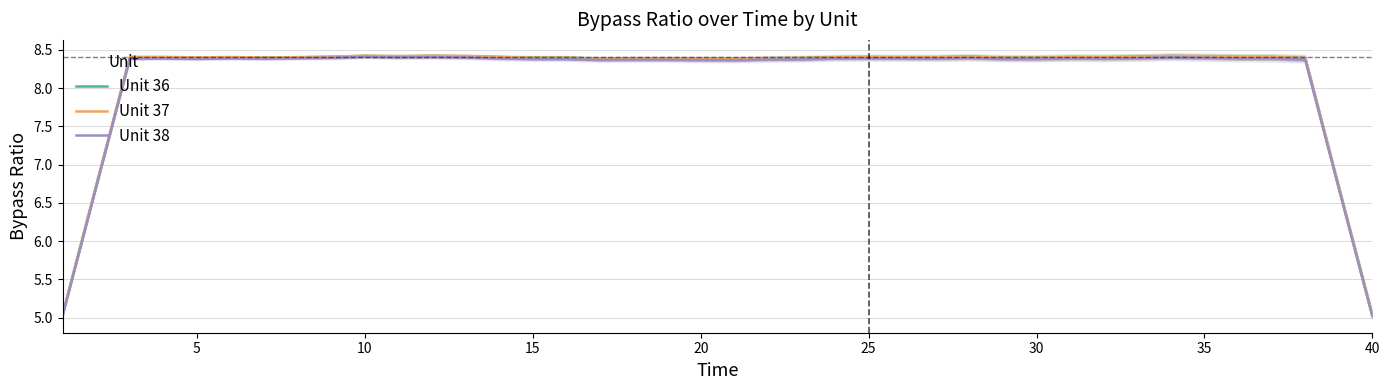

What is the highest value of the Unit 38 series?

8.4